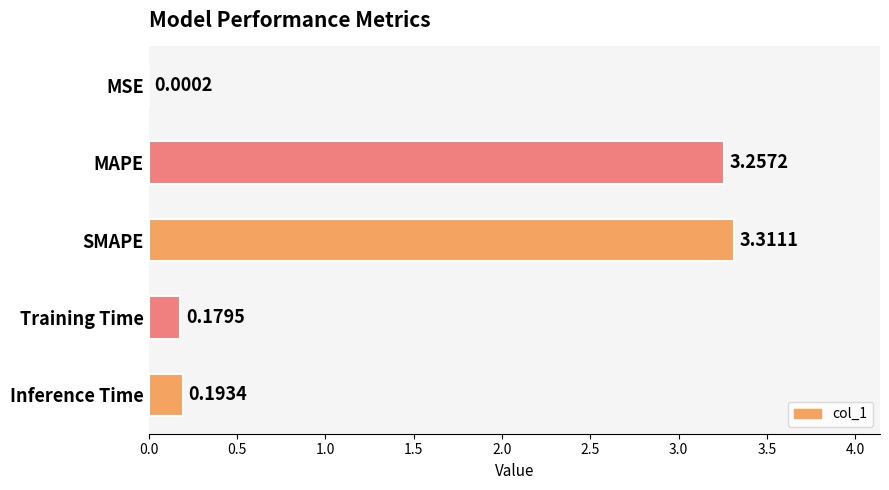

Are the bars grouped side by side (vs. stacked)?

No